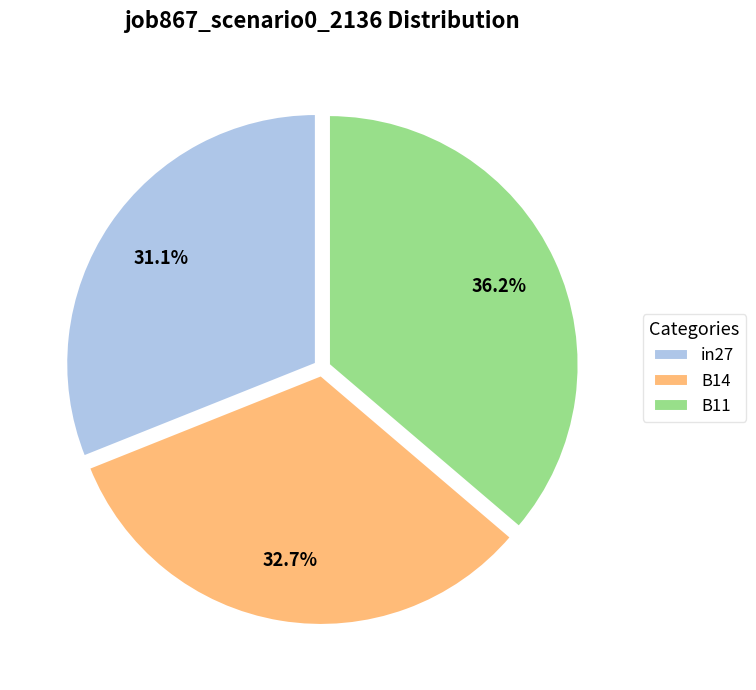

What percentage is NOT represented by B11?

63.8%